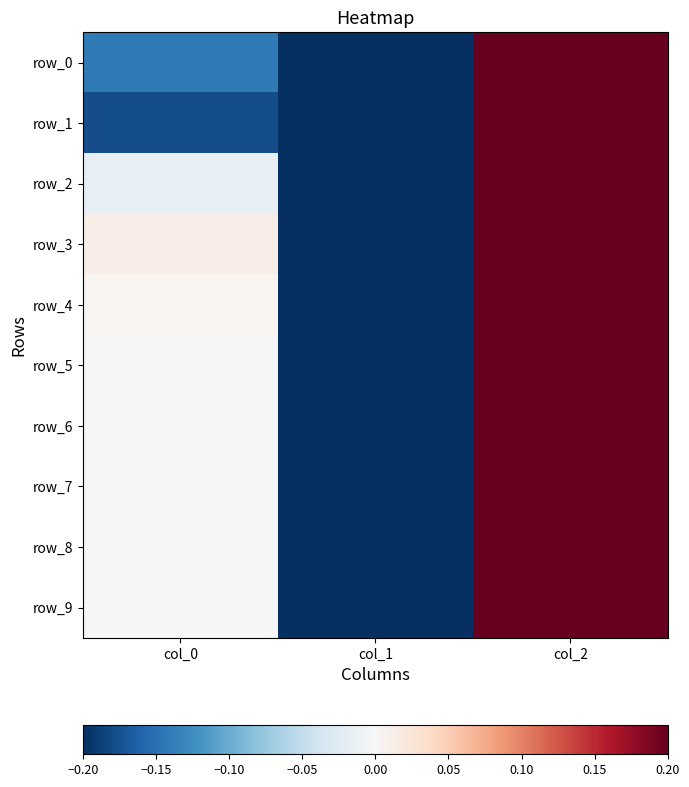

What is the sum of the row_3 values at col_2 and col_0?

1.0